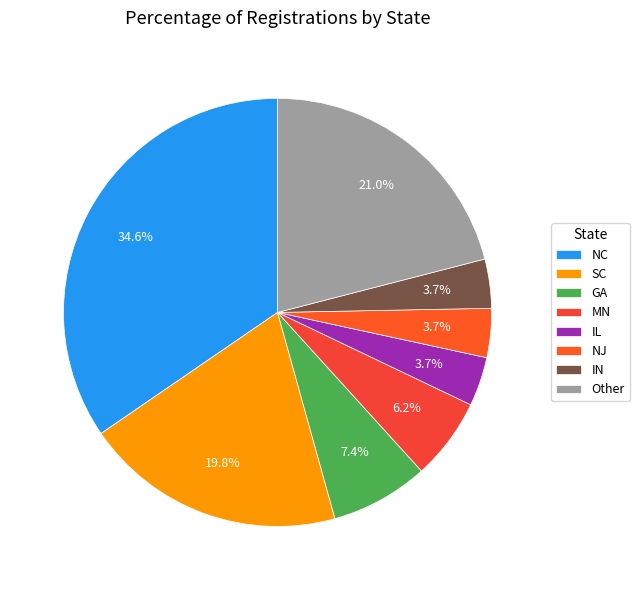

What is the ratio of the value at IN to the value at GA?

0.5